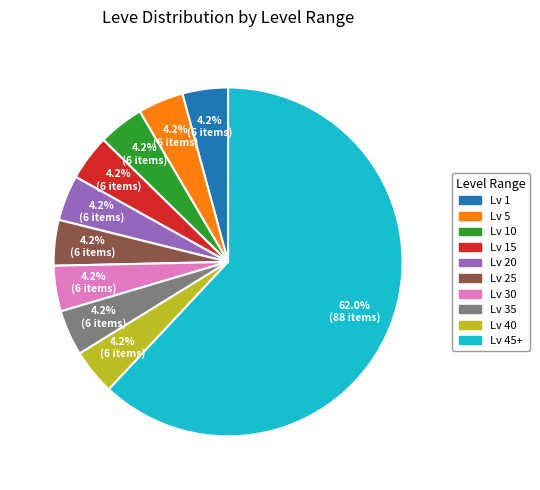

Count the number of slices in the pie.

10